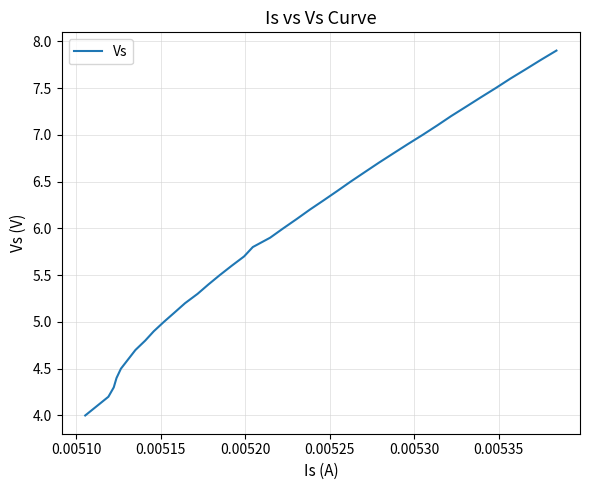

What is the smallest value displayed?

4.0